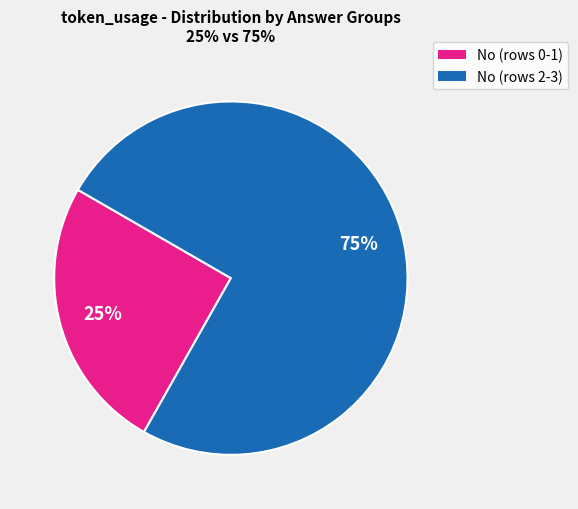

Is there a majority slice in this chart?

Yes